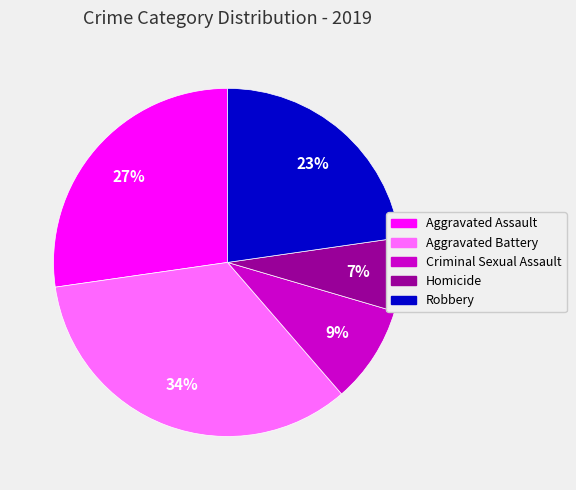

True or false: Homicide accounts for 1% of the total.

False